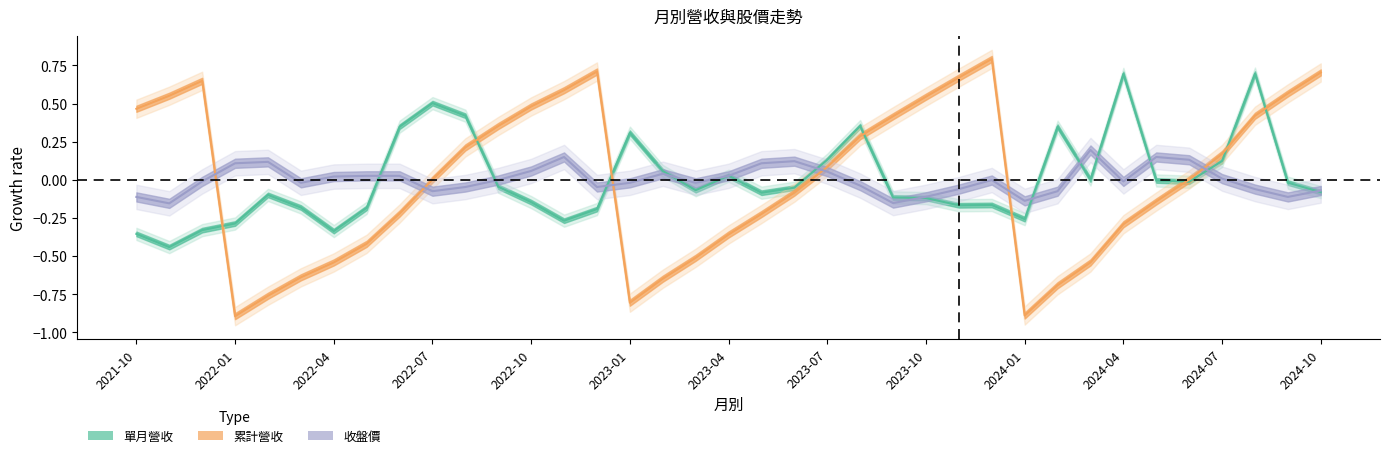

What is the total value across all series at 2024-02?

-0.4